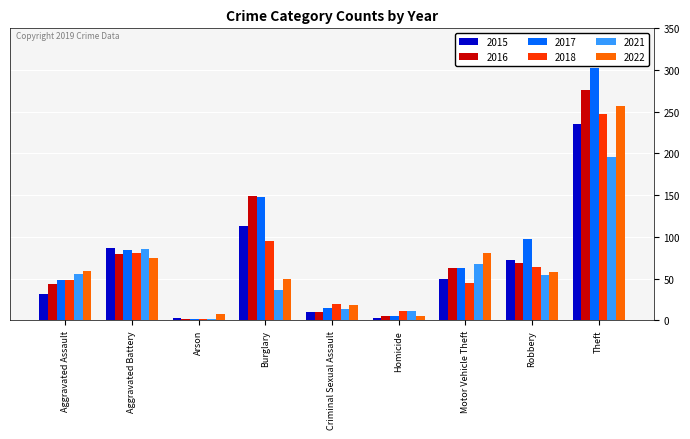

The value of 2016 at Criminal Sexual Assault is 10. True or false?

True